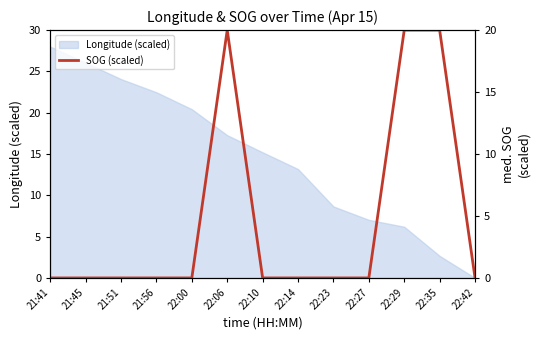

True or false: Longitude (scaled) has a value of 0.0 at 22:42.

True